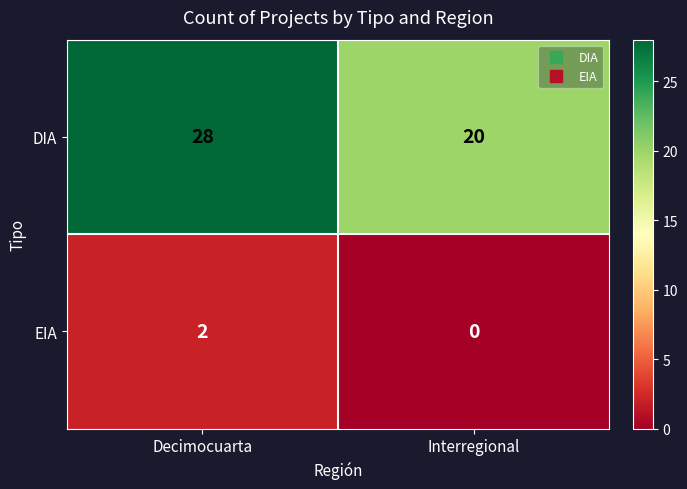

The EIA series shows 2 at Decimocuarta. True or false?

True